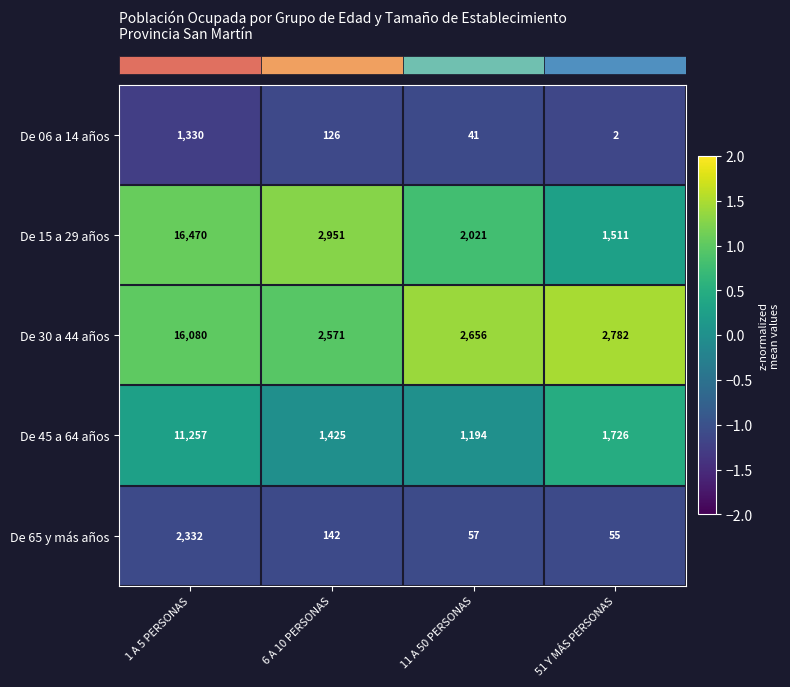

What is the spread (max minus min) of values at 11 A 50 PERSONAS?

2615